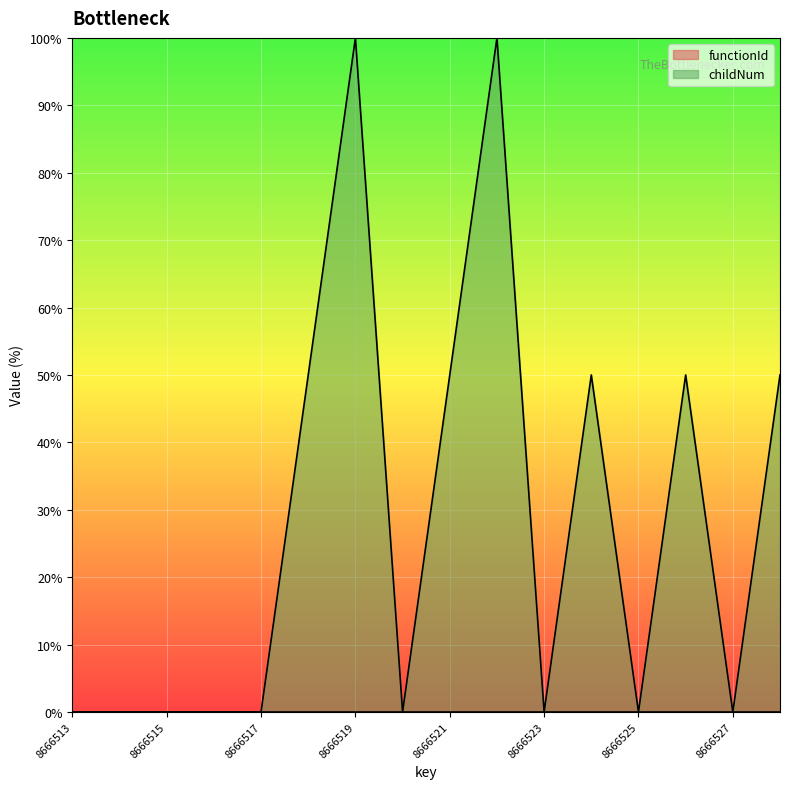

Rank the categories by value from highest to lowest.

8666519, 8666522, 8666518, 8666521, 8666524, 8666526, 8666528, 8666513, 8666514, 8666515, 8666516, 8666517, 8666520, 8666523, 8666525, 8666527